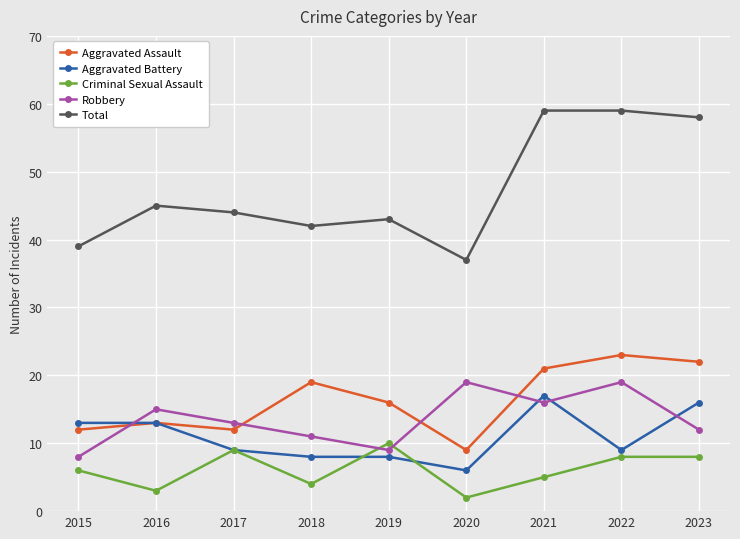

Between which two adjacent categories do Aggravated Battery and Robbery first intersect?

2015 and 2016